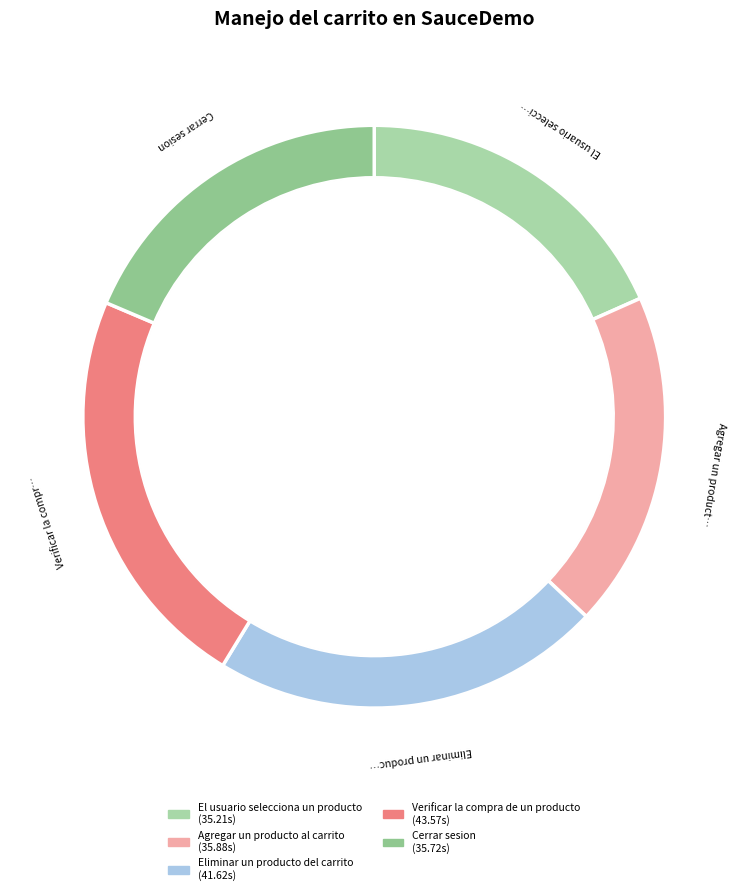

Approximately how many times larger is the value at Agregar un producto al carrito compared to El usuario selecciona un producto?

1.0